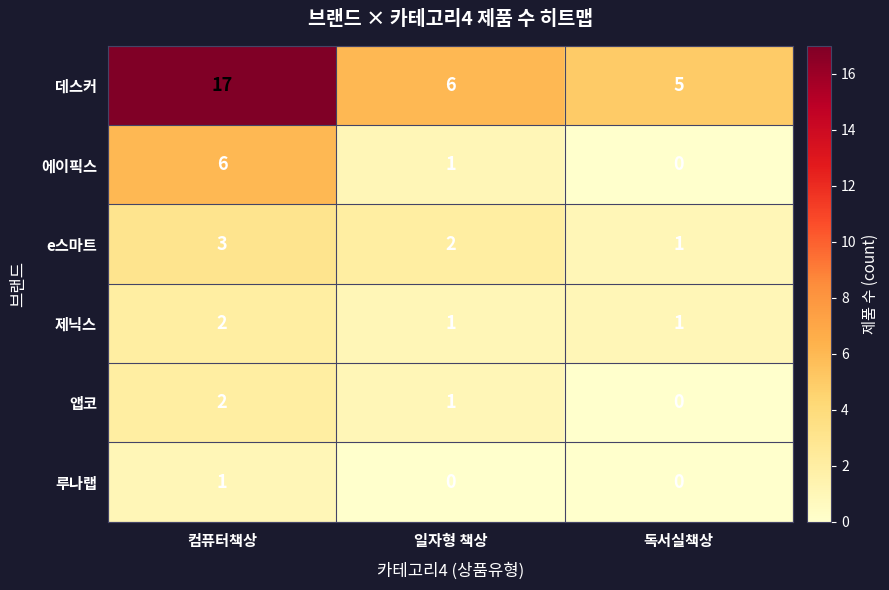

The 에이픽스 series shows 0 at 일자형 책상. True or false?

False